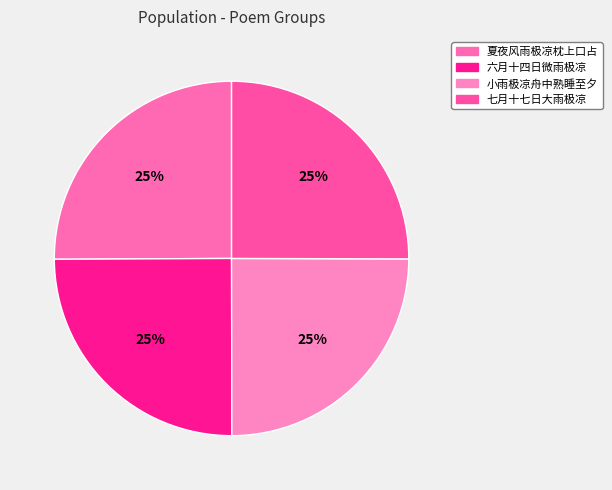

How many segments does this pie chart have?

4